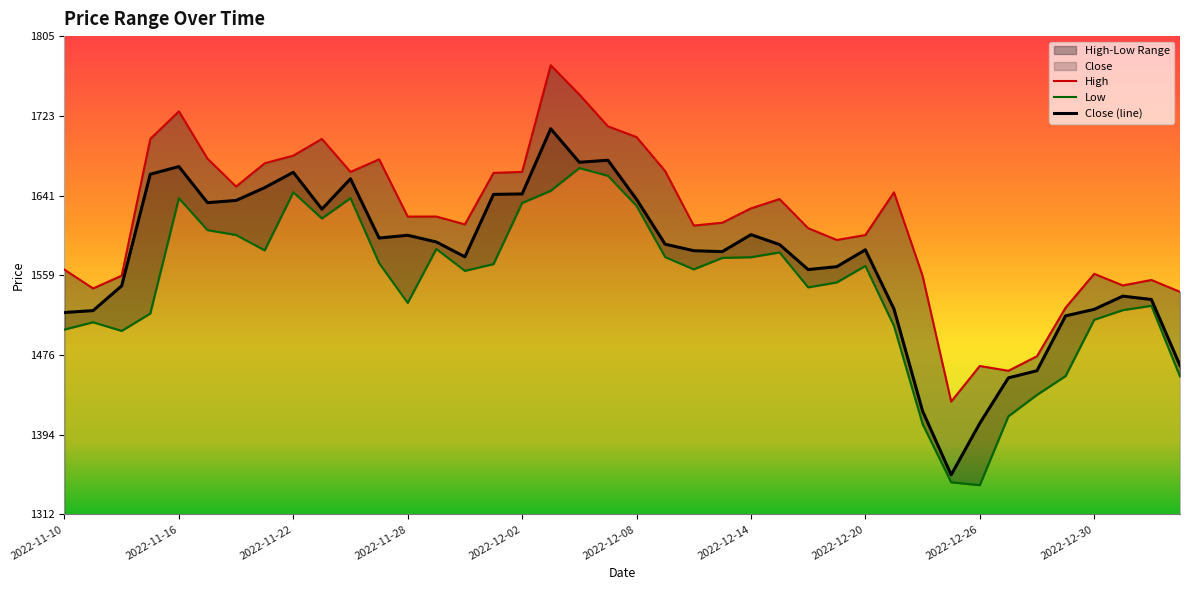

How many values in the Low series exceed 1568?

20